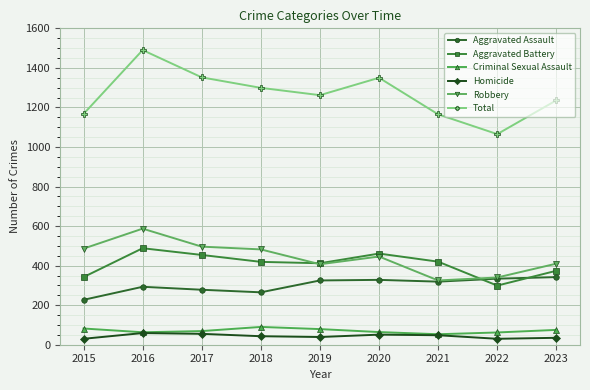

Count the number of categories in the chart.

9